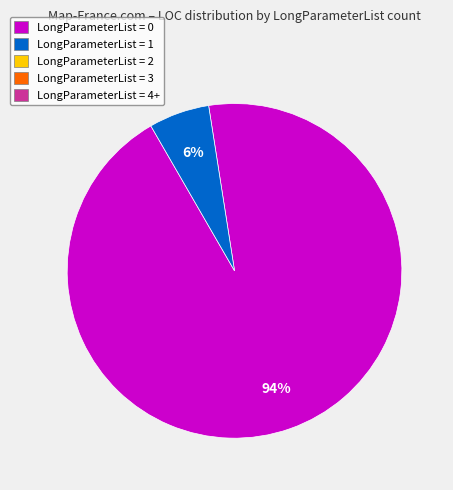

How many slices are in this pie chart?

2